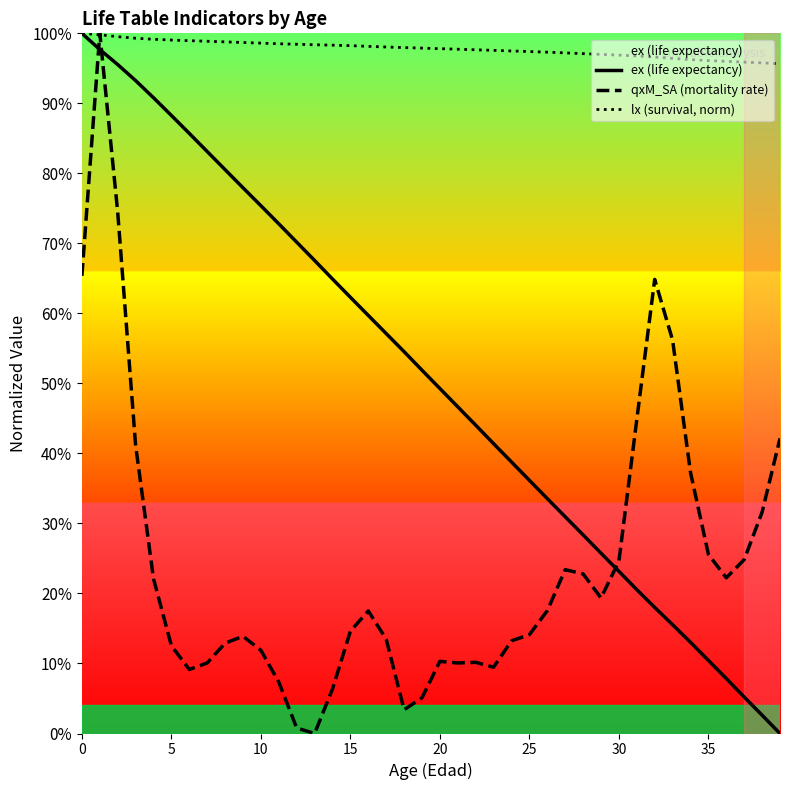

True or false: qxM_SA (mortality rate) has a value of 0.4 at 27.

False